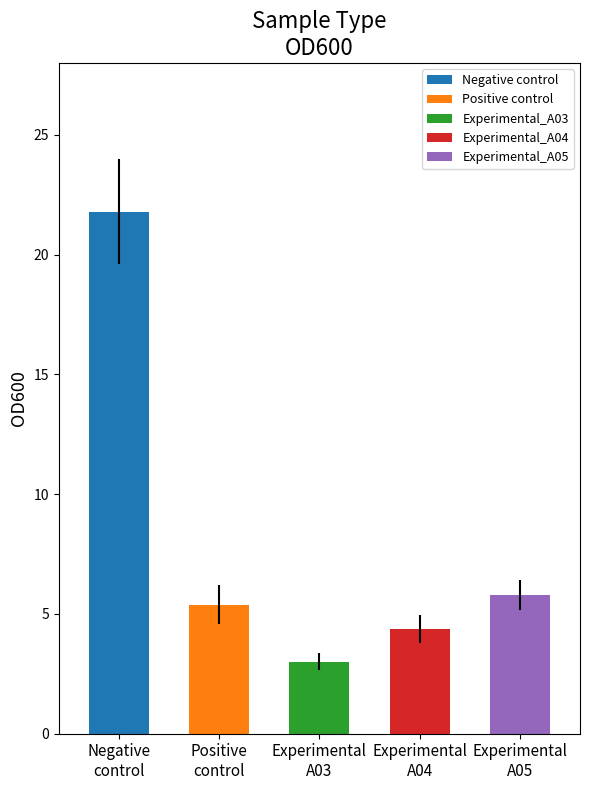

What is the difference between the values at Negative
control and Experimental
A05?

16.0